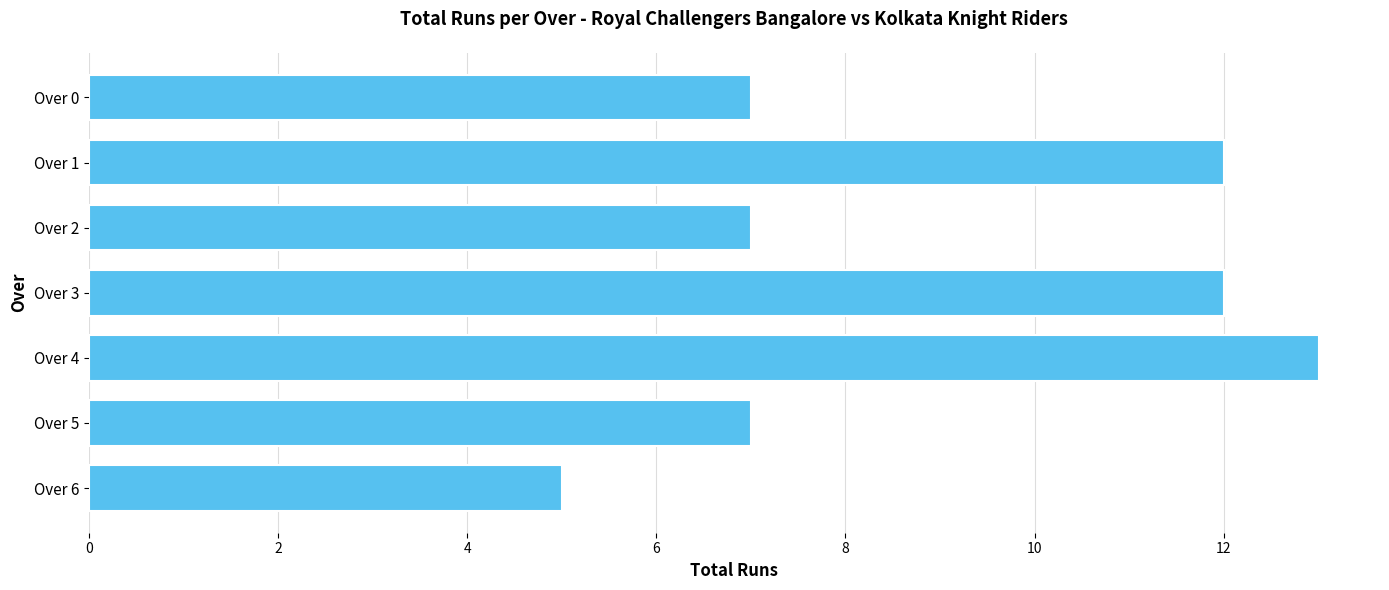

What is the sum of all values?

63